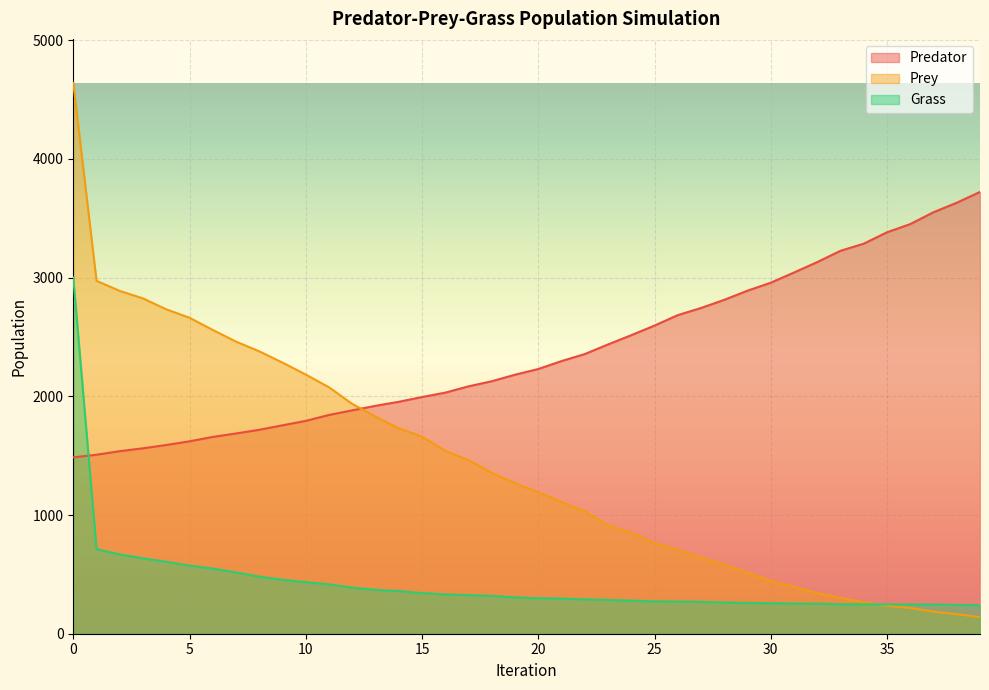

Rank the categories by Predator value from lowest to highest.

0, 1, 2, 3, 4, 5, 6, 7, 8, 9, 10, 11, 12, 13, 14, 15, 16, 17, 18, 19, 20, 21, 22, 23, 24, 25, 26, 27, 28, 29, 30, 31, 32, 33, 34, 35, 36, 37, 38, 39